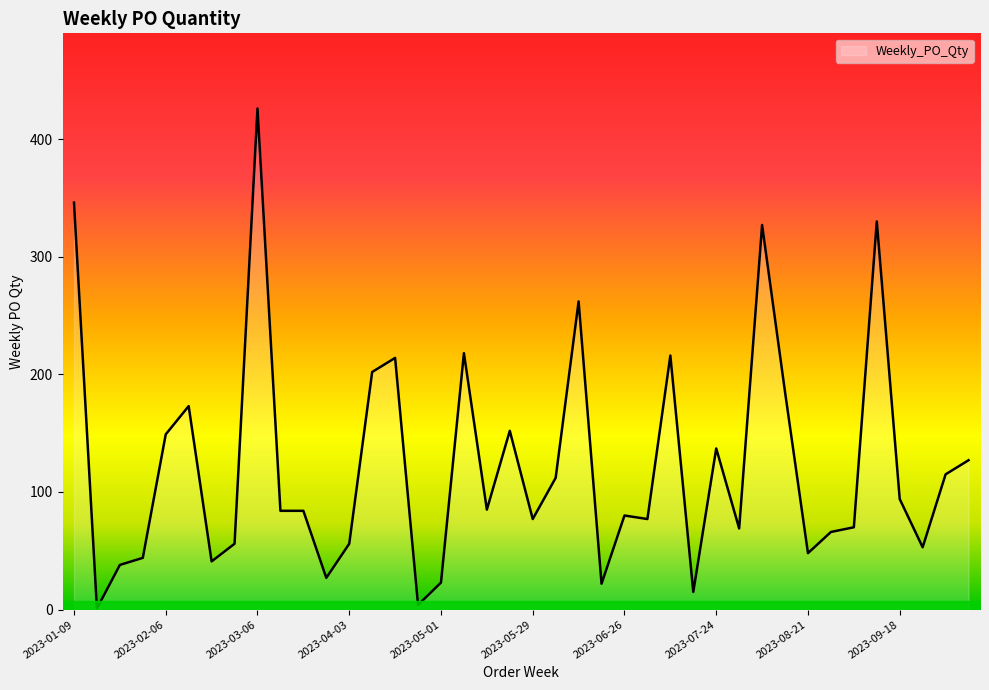

How many values are below 84?

19